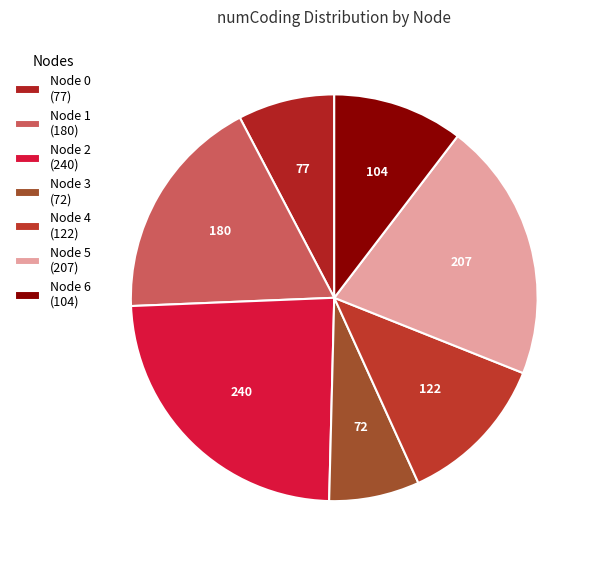

Which category has the biggest portion of the pie?

Node 2